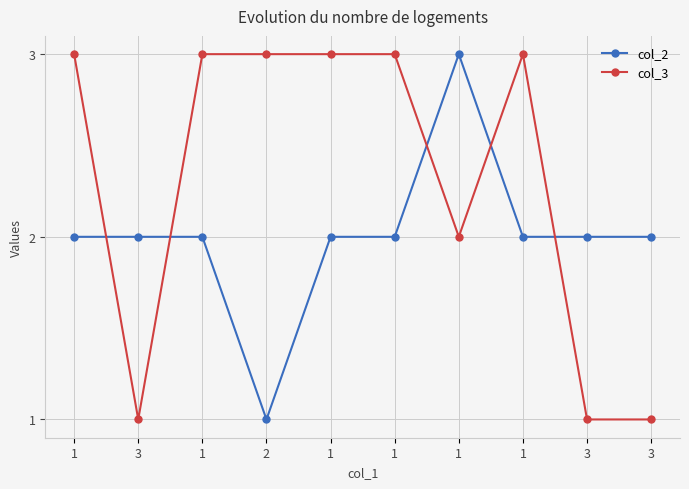

Is this an area chart (filled region under the line)?

No